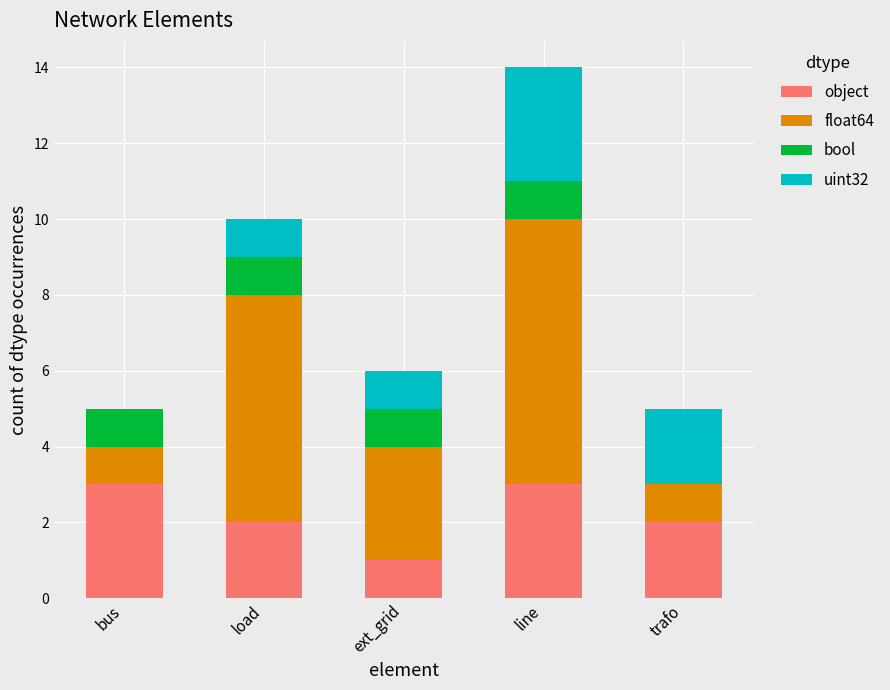

What is the maximum value for object?

3